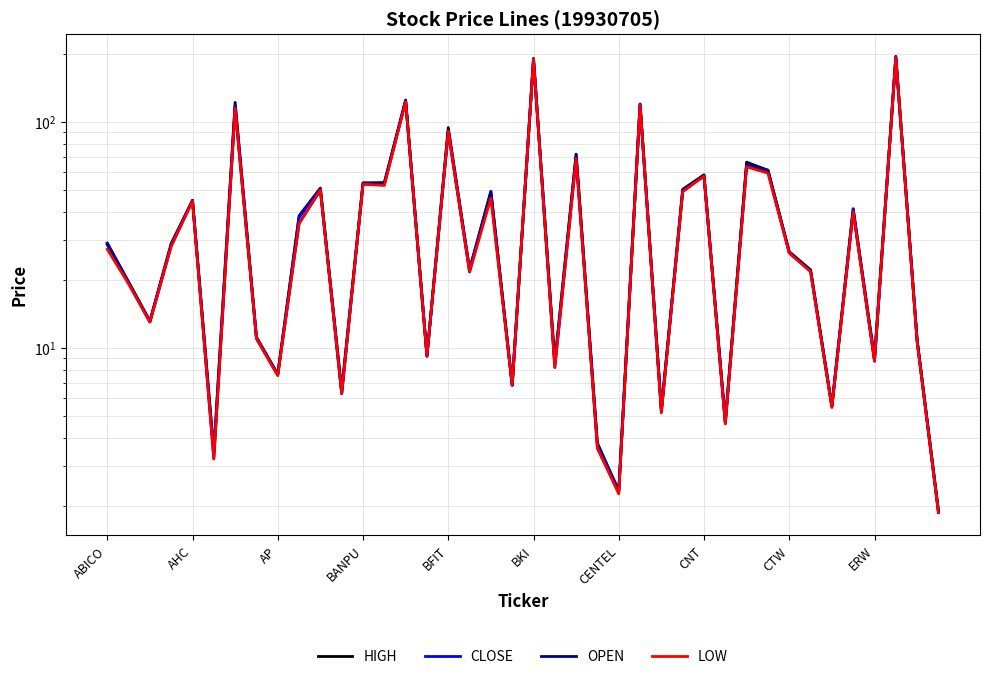

Which series has the largest total across all categories?

HIGH